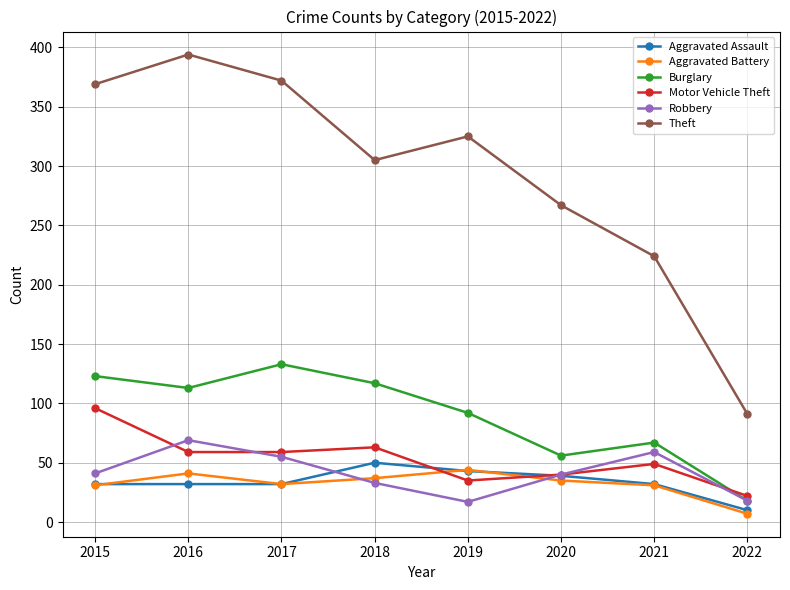

What are all the series names shown in the legend?

Aggravated Assault, Aggravated Battery, Burglary, Motor Vehicle Theft, Robbery, Theft